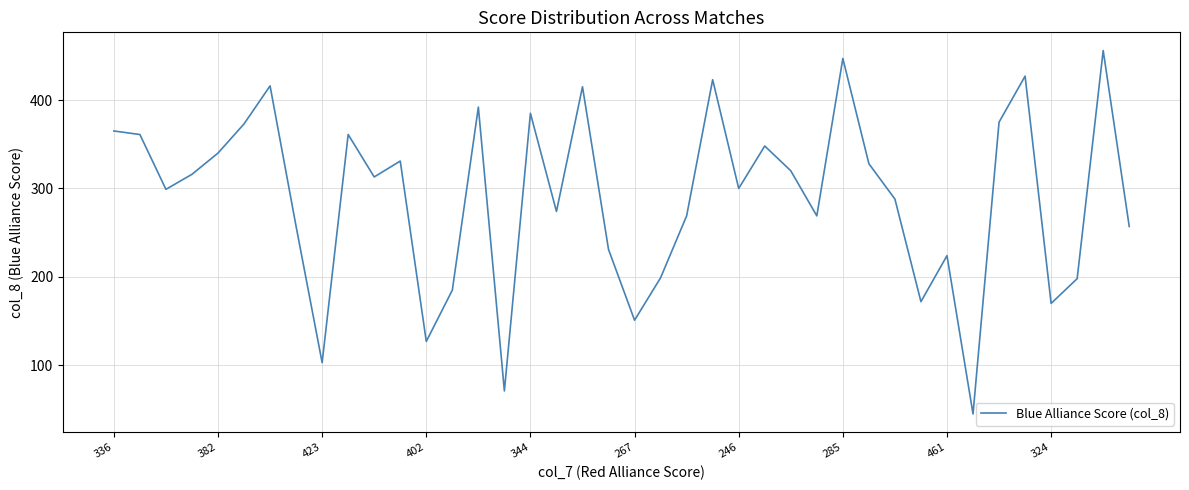

What is the greatest value displayed?

456